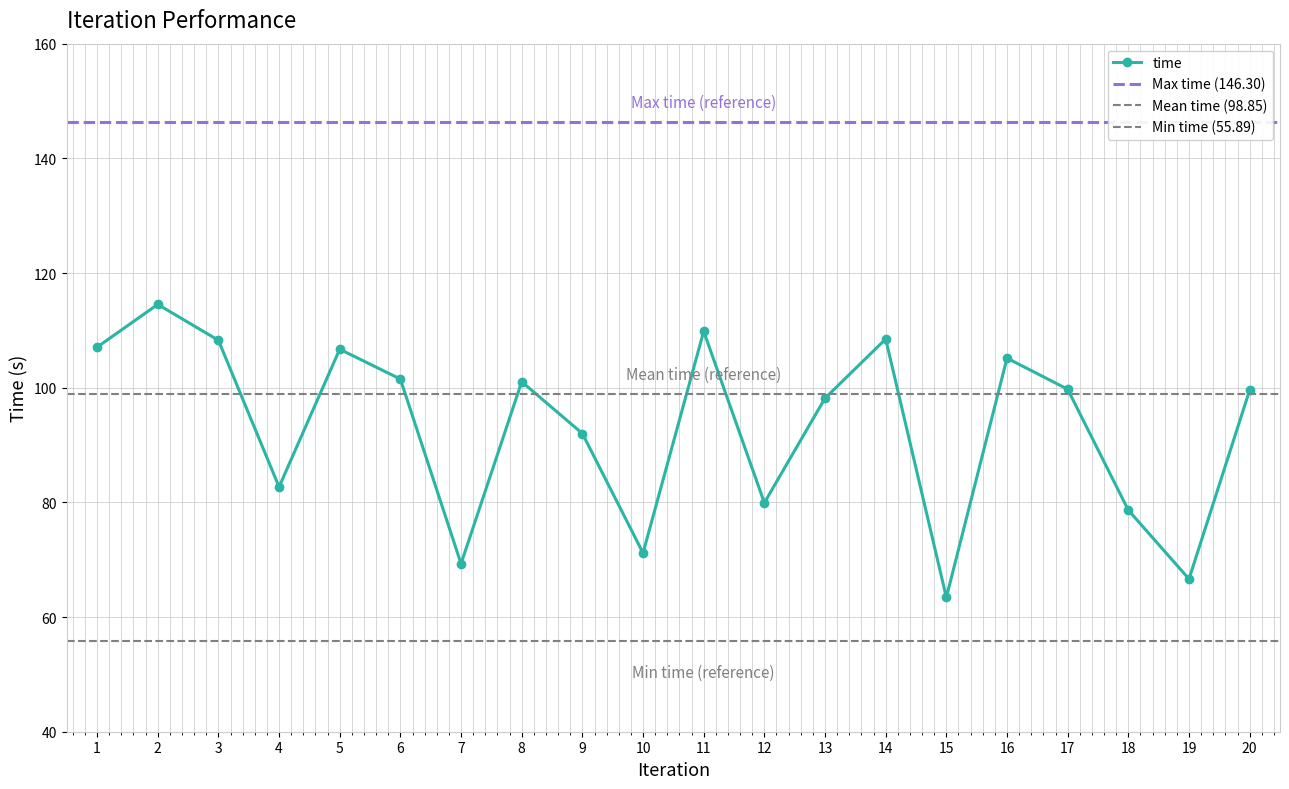

What value does the data have at 19?

66.6